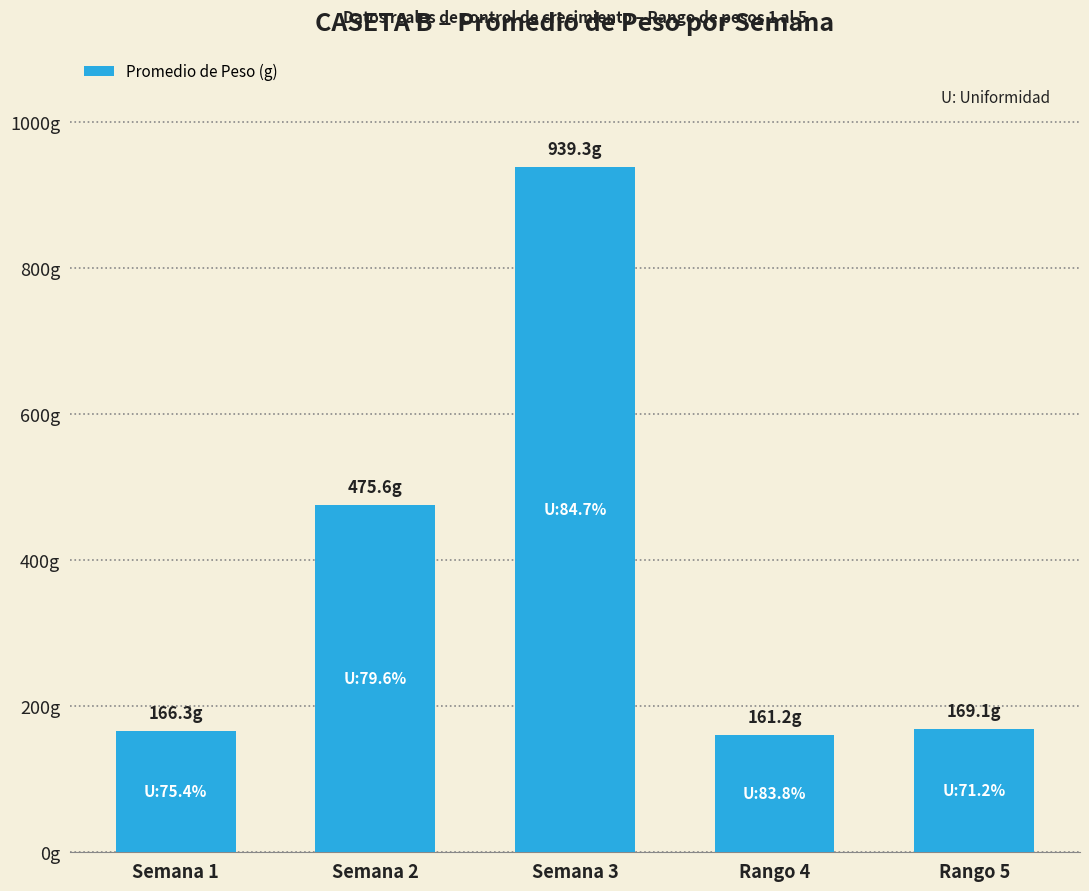

Does the chart contain any negative values?

No